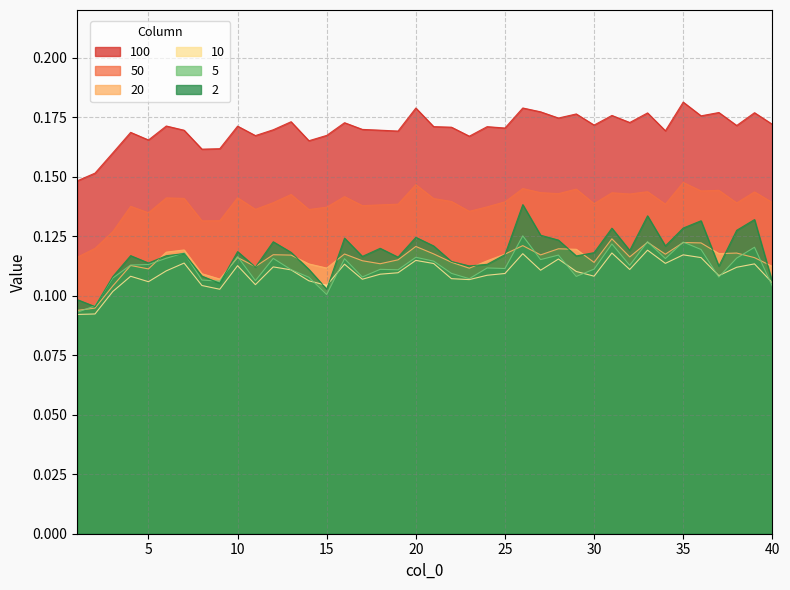

True or false: 20 and 10 intersect in this chart.

False